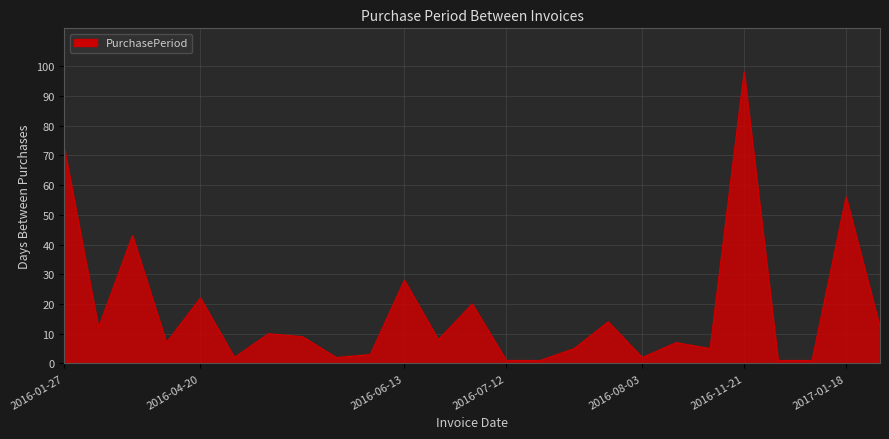

What is the maximum value shown in the chart?

98